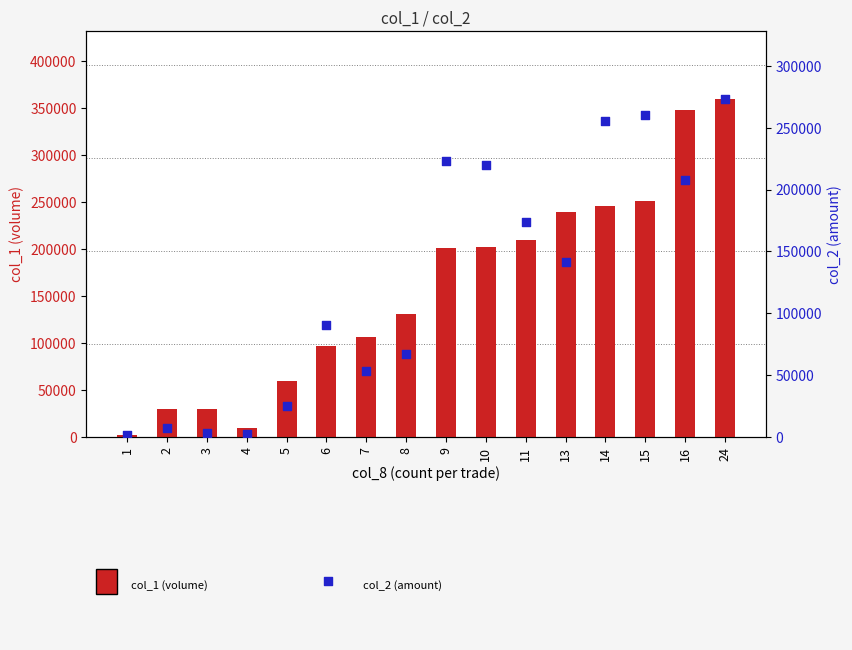

Which series reaches the maximum Y coordinate?

col_1